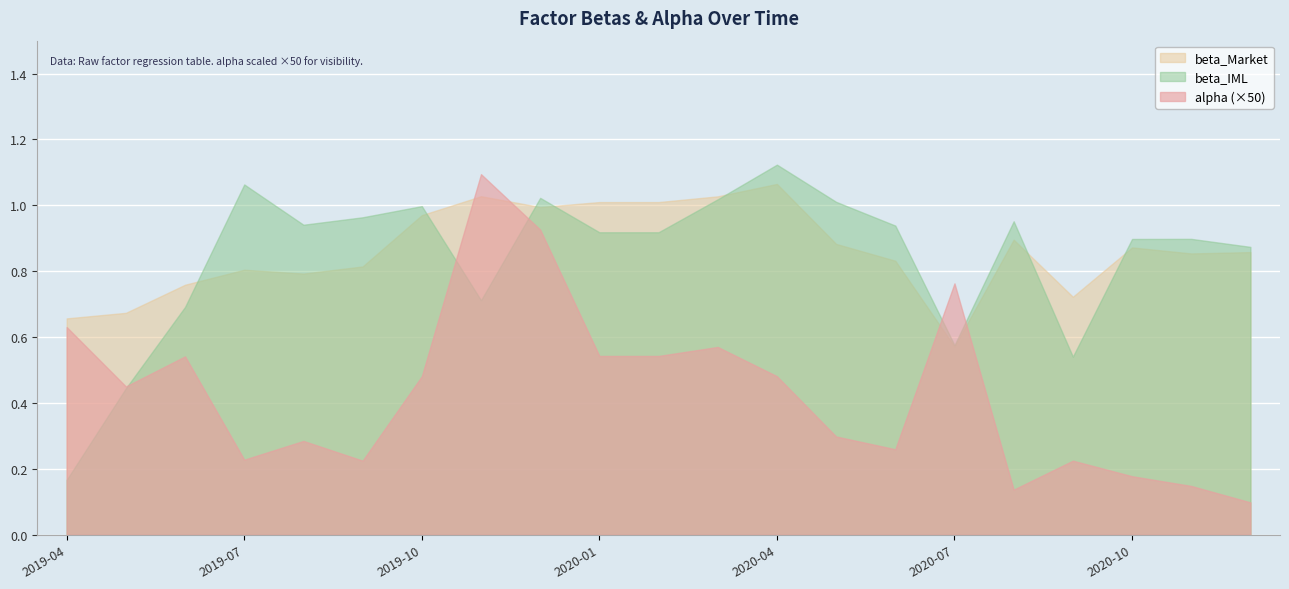

How many interior local valleys does the alpha series have?

5